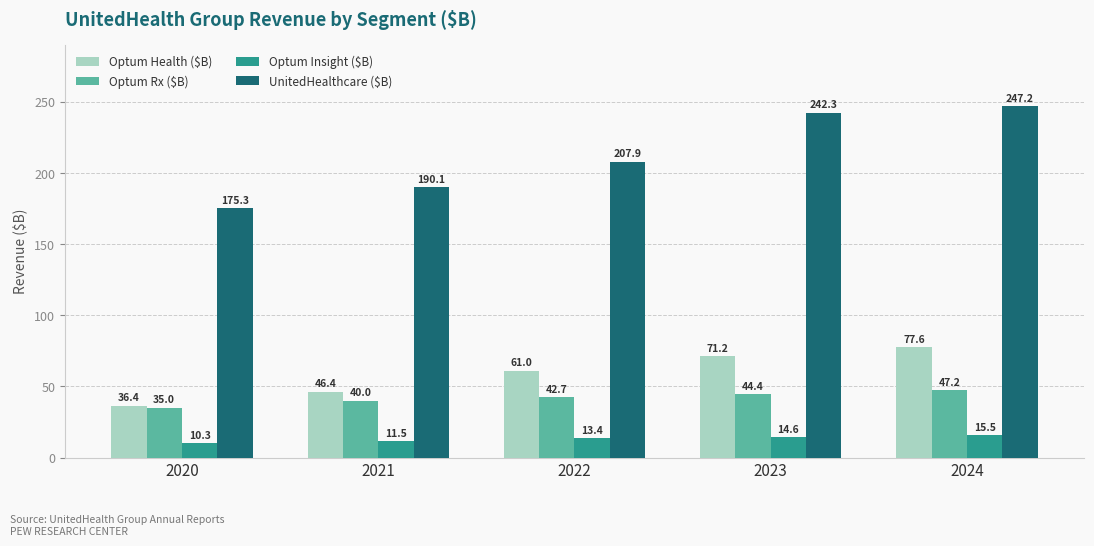

What is the value of the Optum Rx ($B) bar at the 5th from the left?

47.2